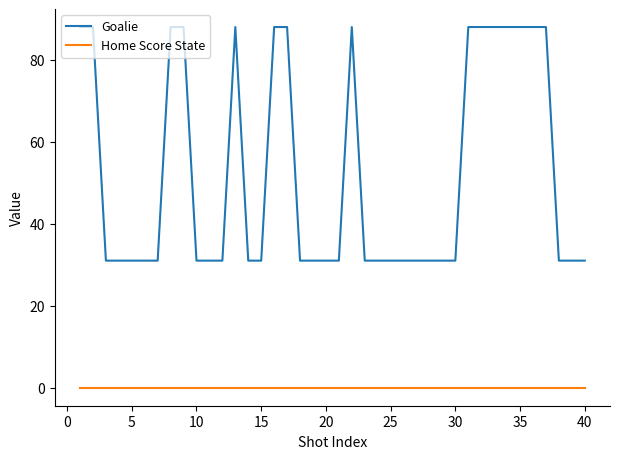

Does the chart have visible grid lines?

No